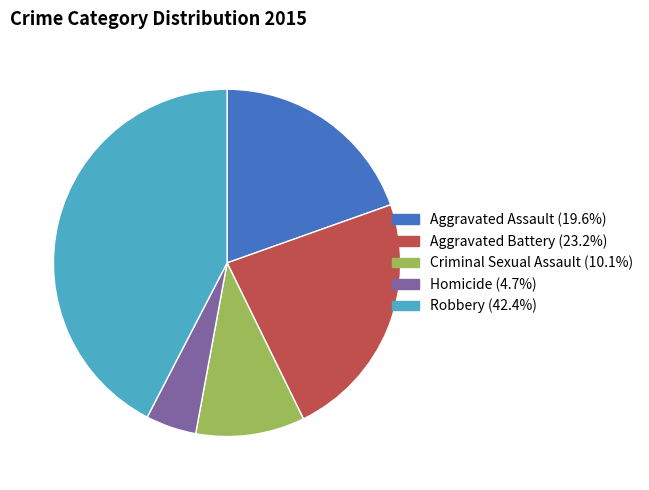

How many slices are in this pie chart?

5